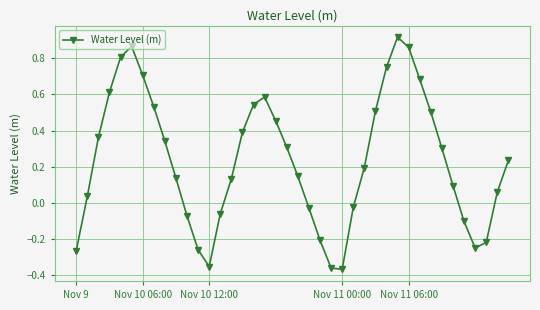

How many interior local valleys (lower than both neighbors) does the data have?

3